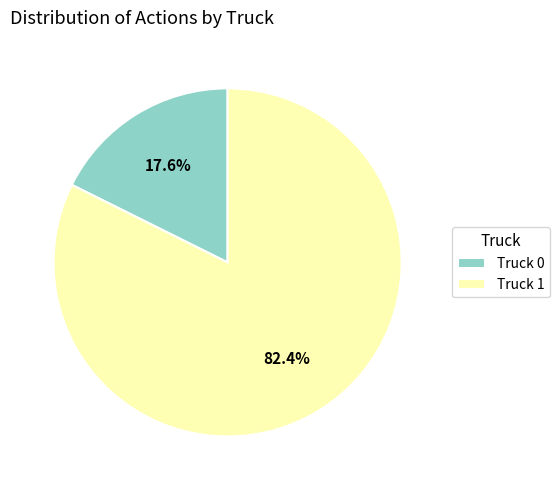

Which slice is the smallest?

Truck 0